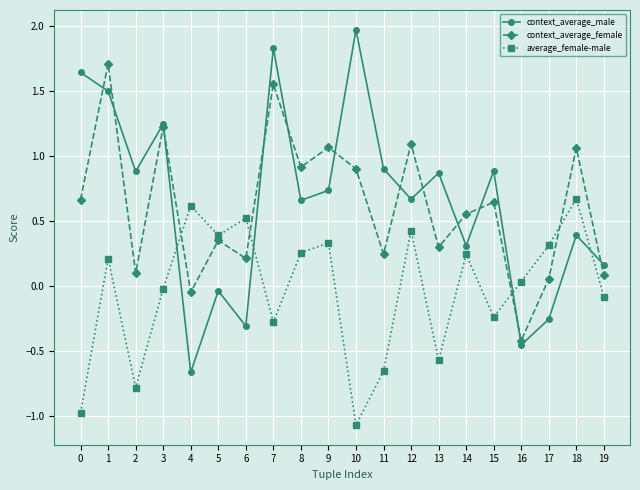

What is the difference between the context_average_male values at 0 and 16?

2.1